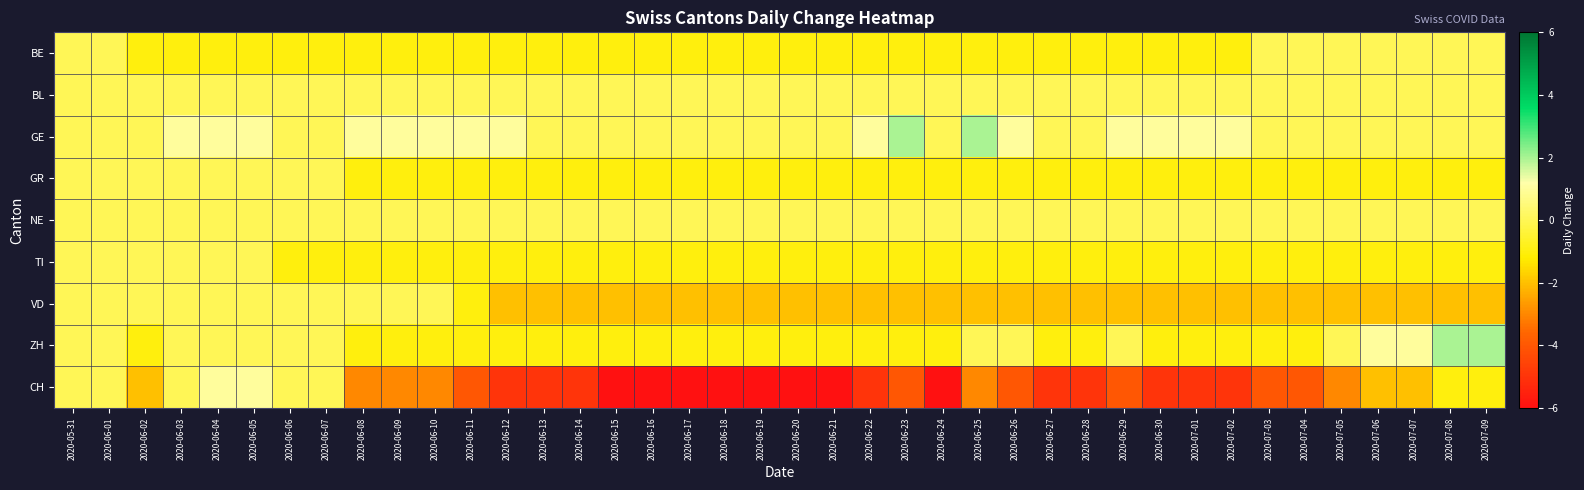

At how many categories does at least one series exceed 1?

4